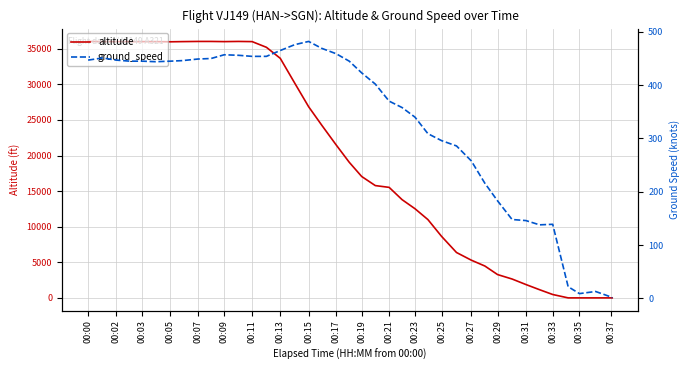

What is the highest value of the altitude series?

36025